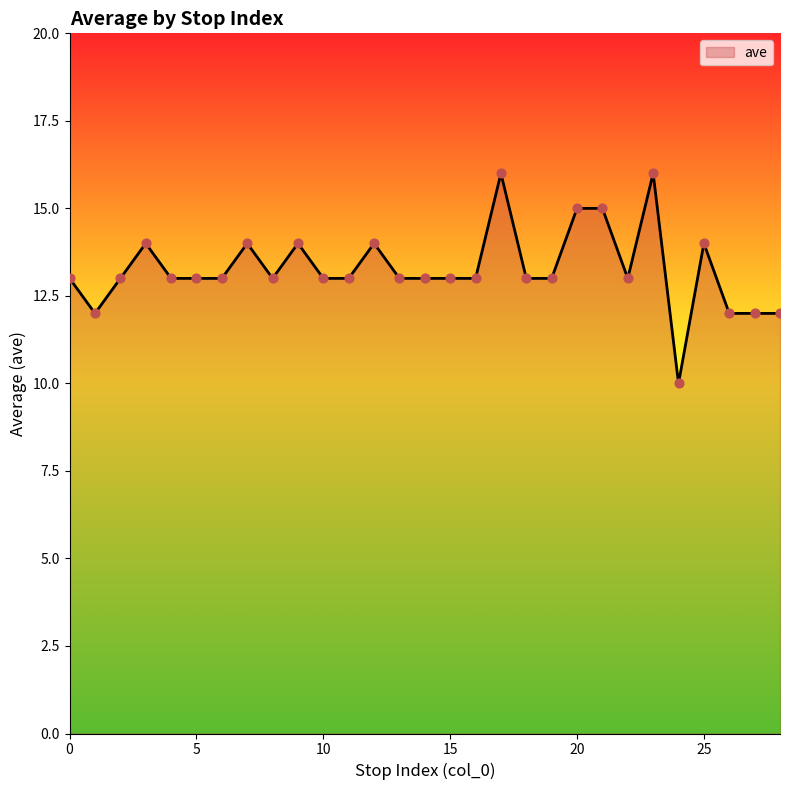

What is the smallest value displayed?

10